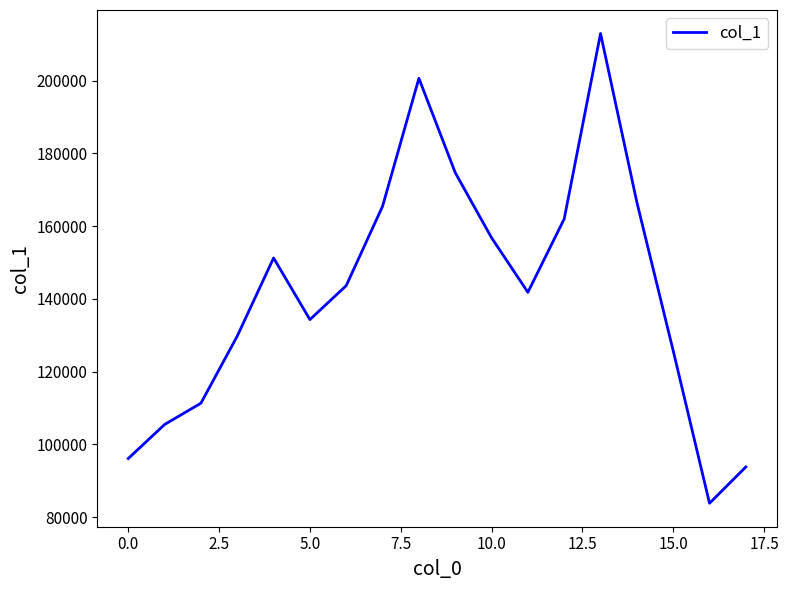

What is the difference between the maximum and minimum values?

129143